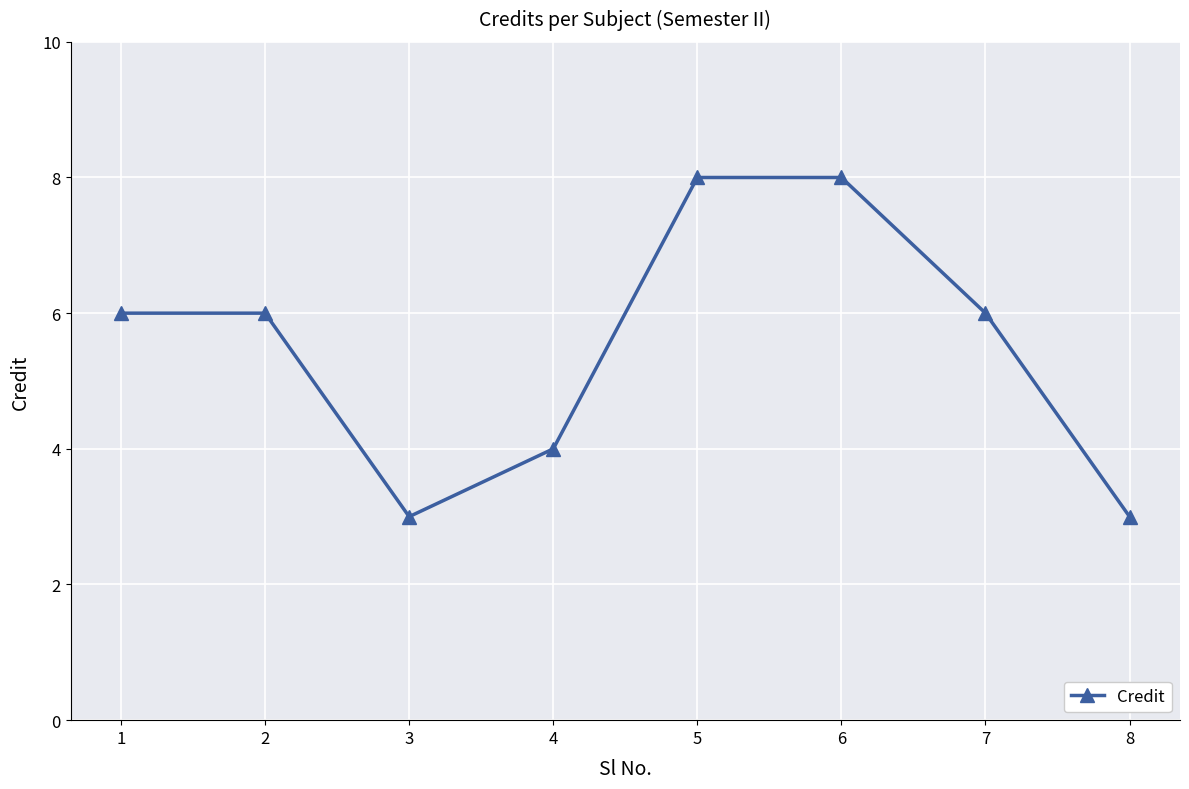

What is the value of the 8th point from the left?

3